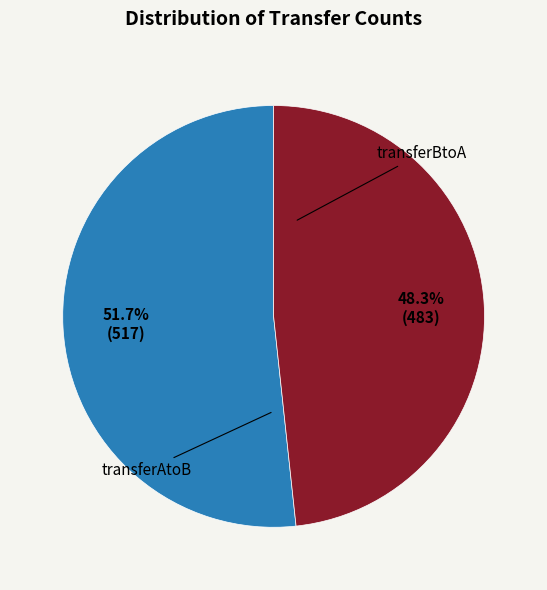

Rank the categories by value from lowest to highest.

transferBtoA, transferAtoB